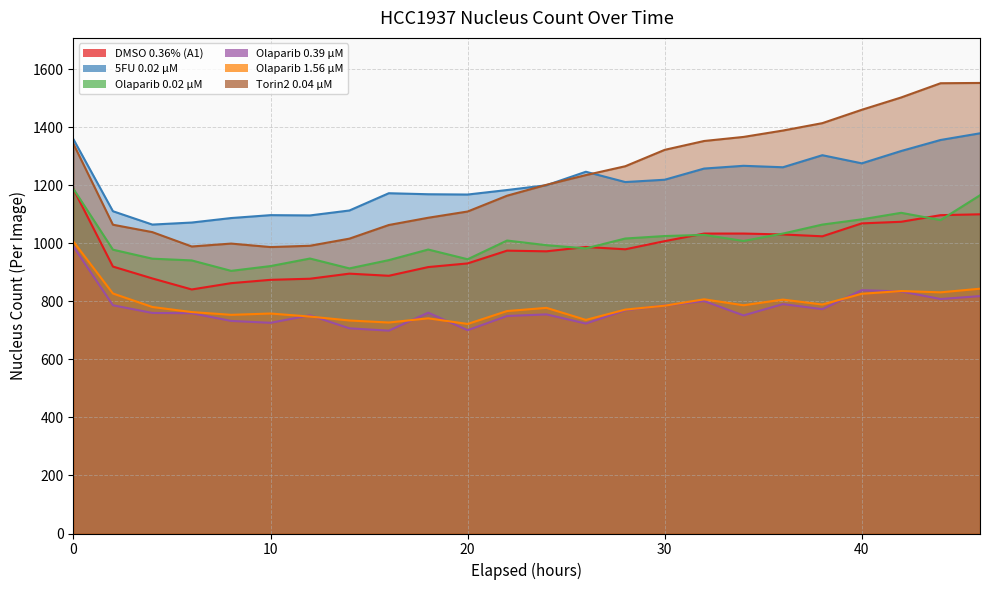

Does the chart display data point markers on the line(s)?

No